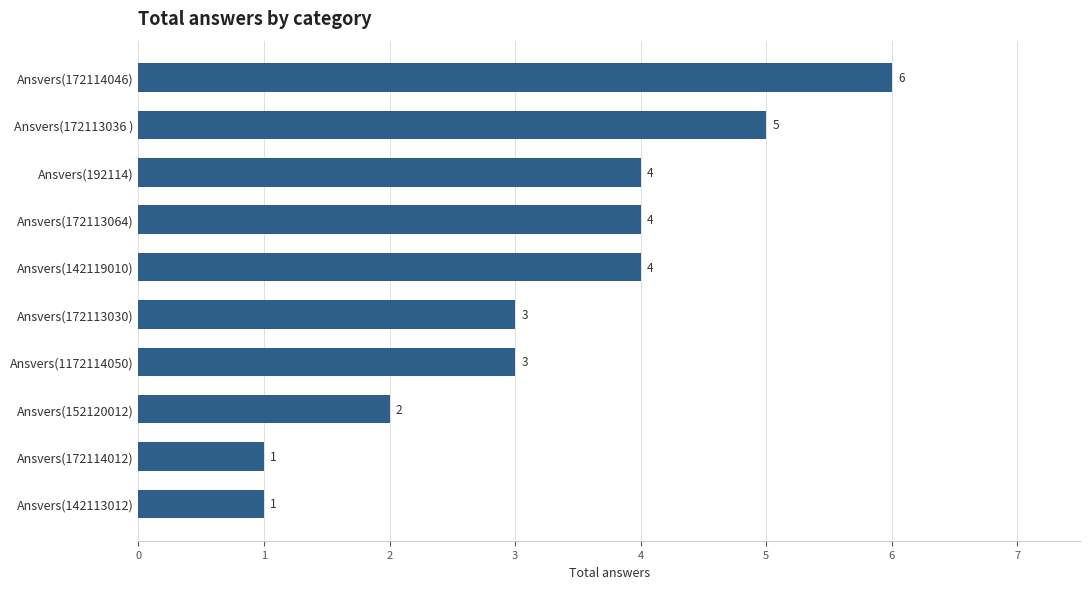

The chart shows a value of 1 at Ansvers(172113064). True or false?

False